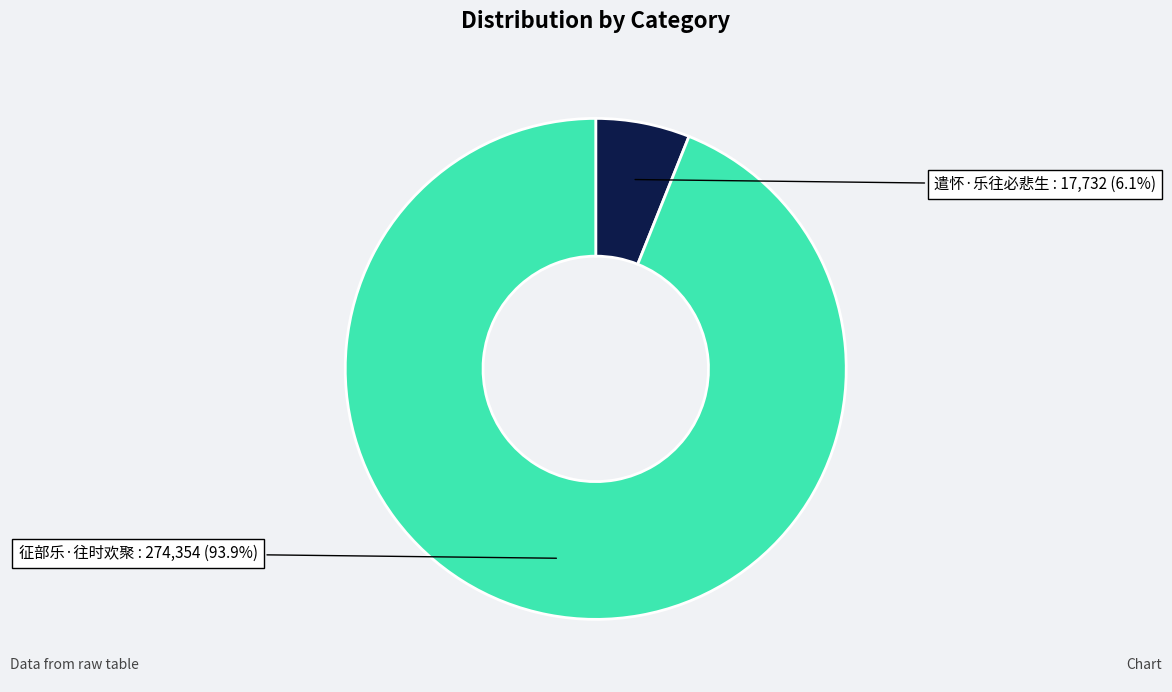

Is there a majority slice in this chart?

Yes